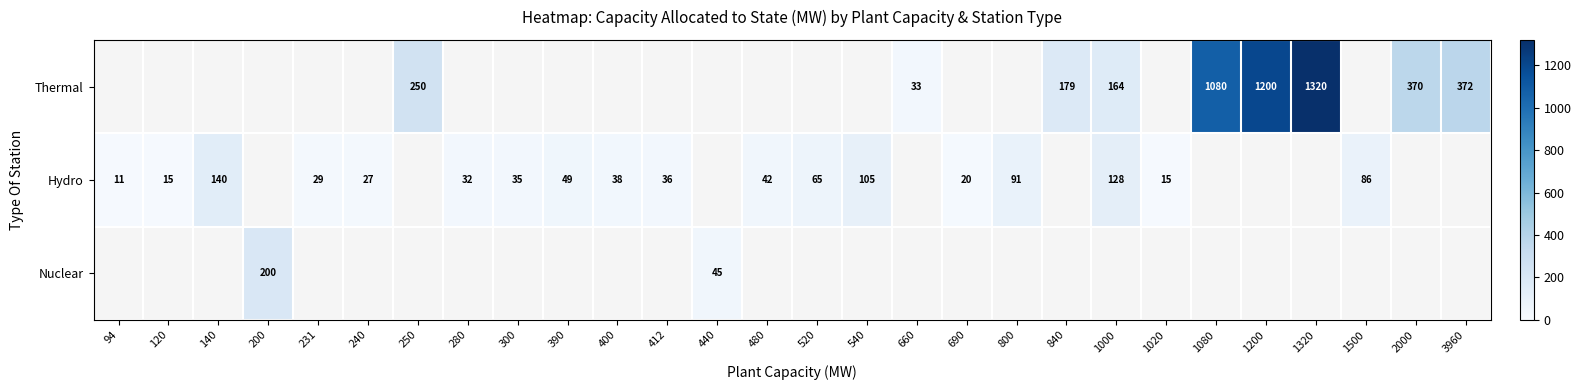

The Thermal series shows 65 at 1000. True or false?

False